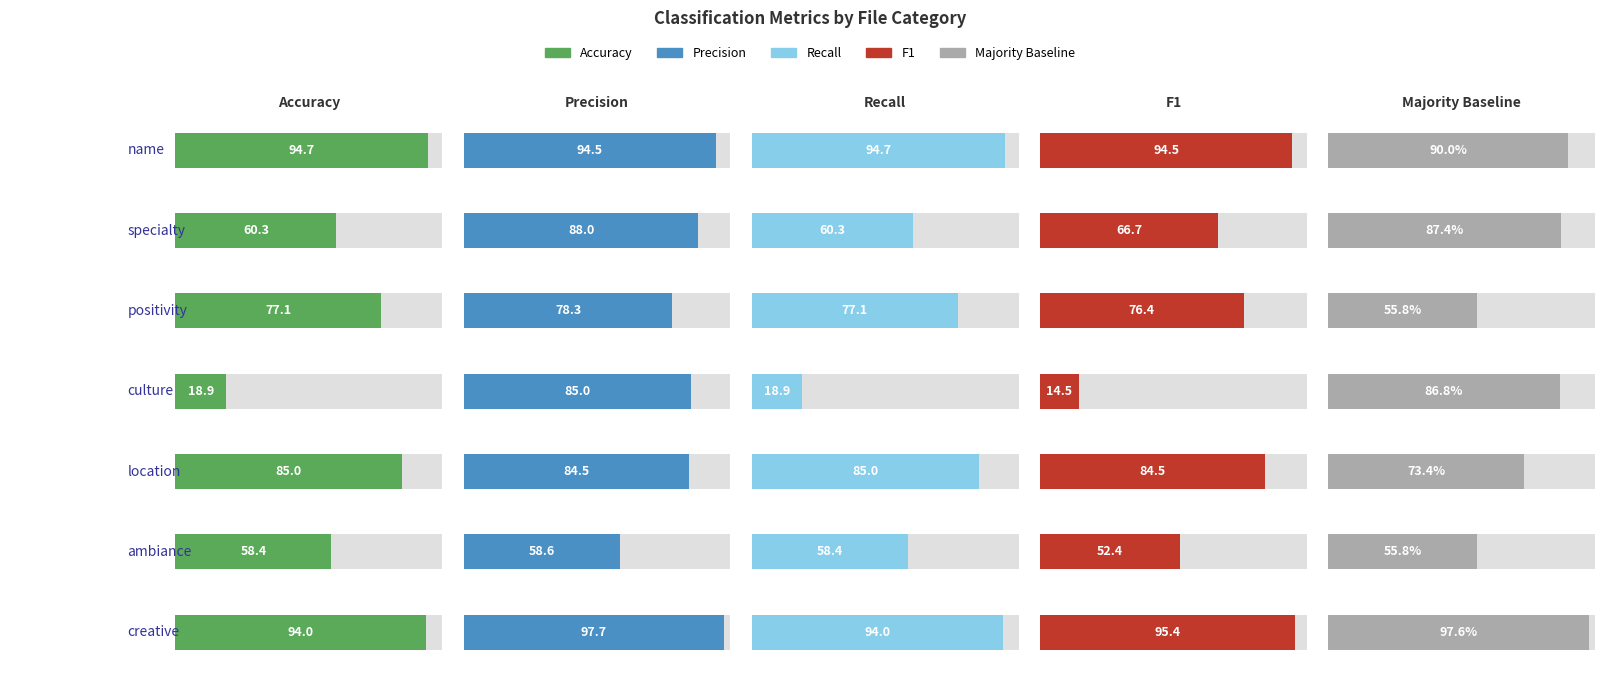

Which series has the largest total across all categories?

precision